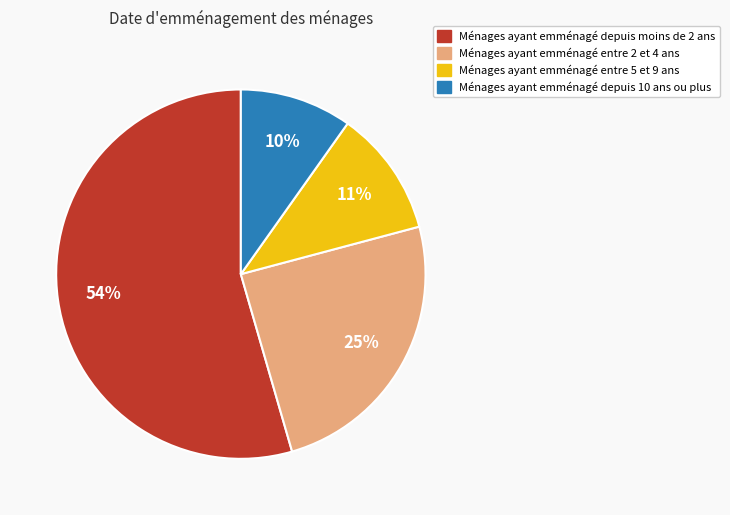

To the nearest percent, what is the average slice percentage?

25%